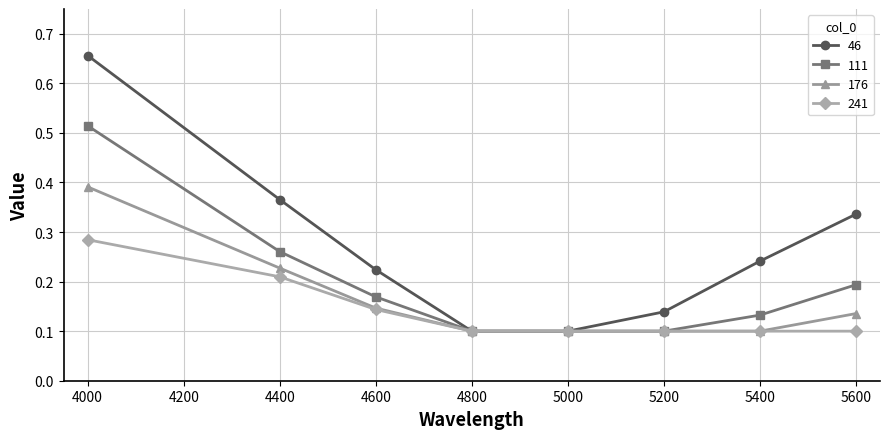

What are all the series names shown in the legend?

46, 111, 176, 241